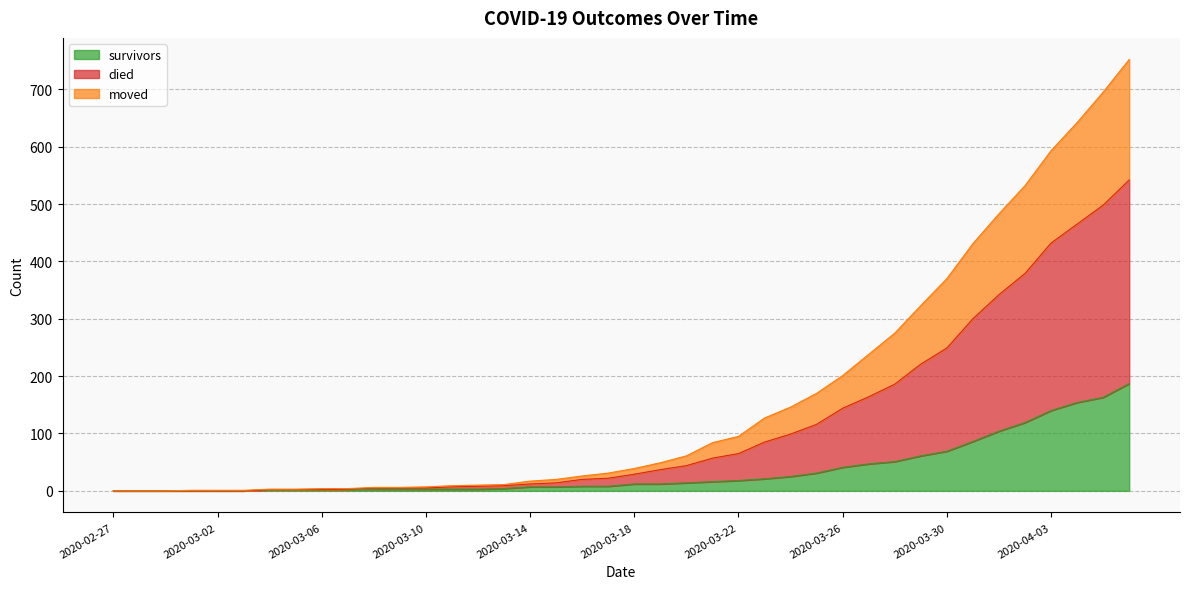

What is the maximum value for survivors?

187